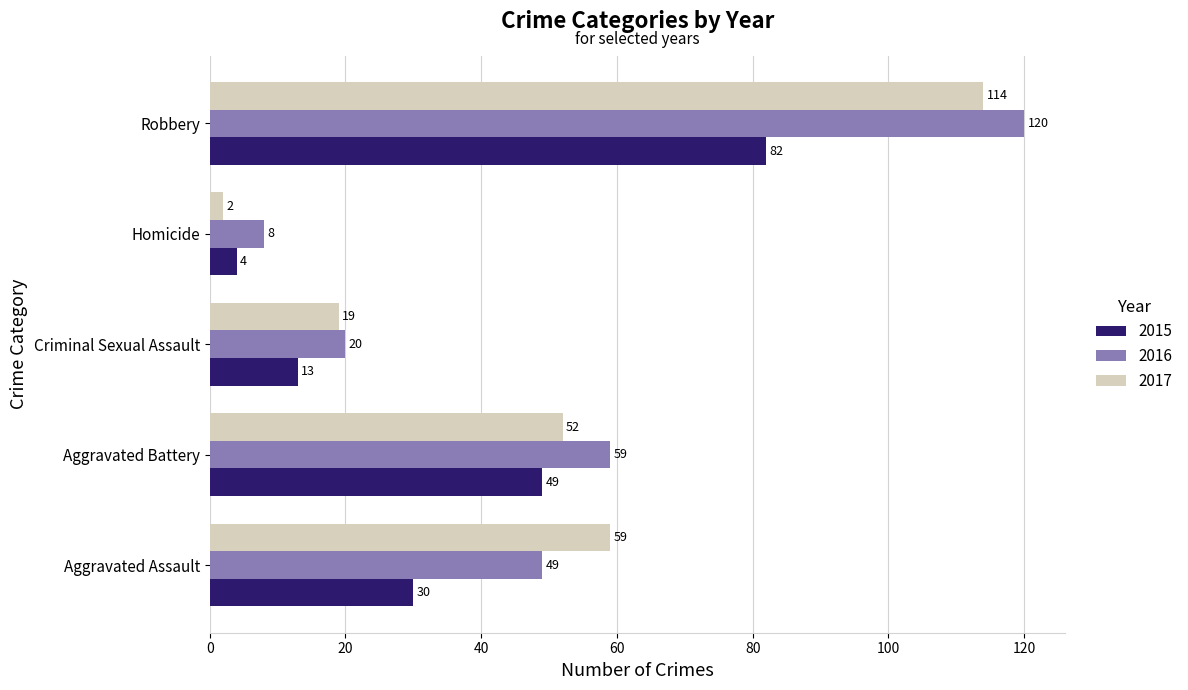

Rank the series by their maximum value, from highest to lowest.

2016, 2017, 2015